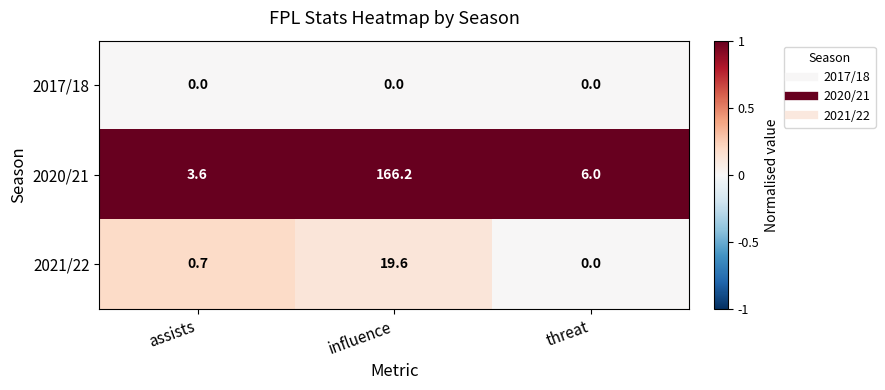

Between assists and influence, which series saw the biggest shift?

2020/21